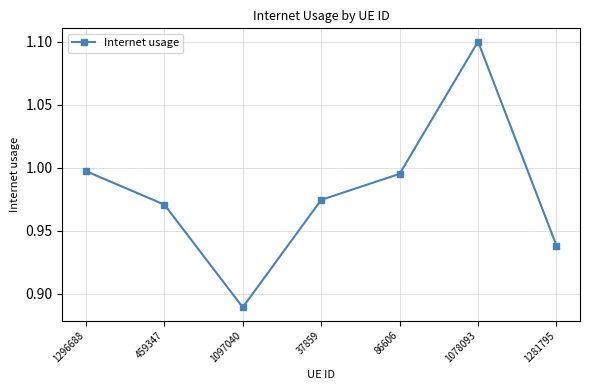

At which category does the data reach its first local valley?

1097040